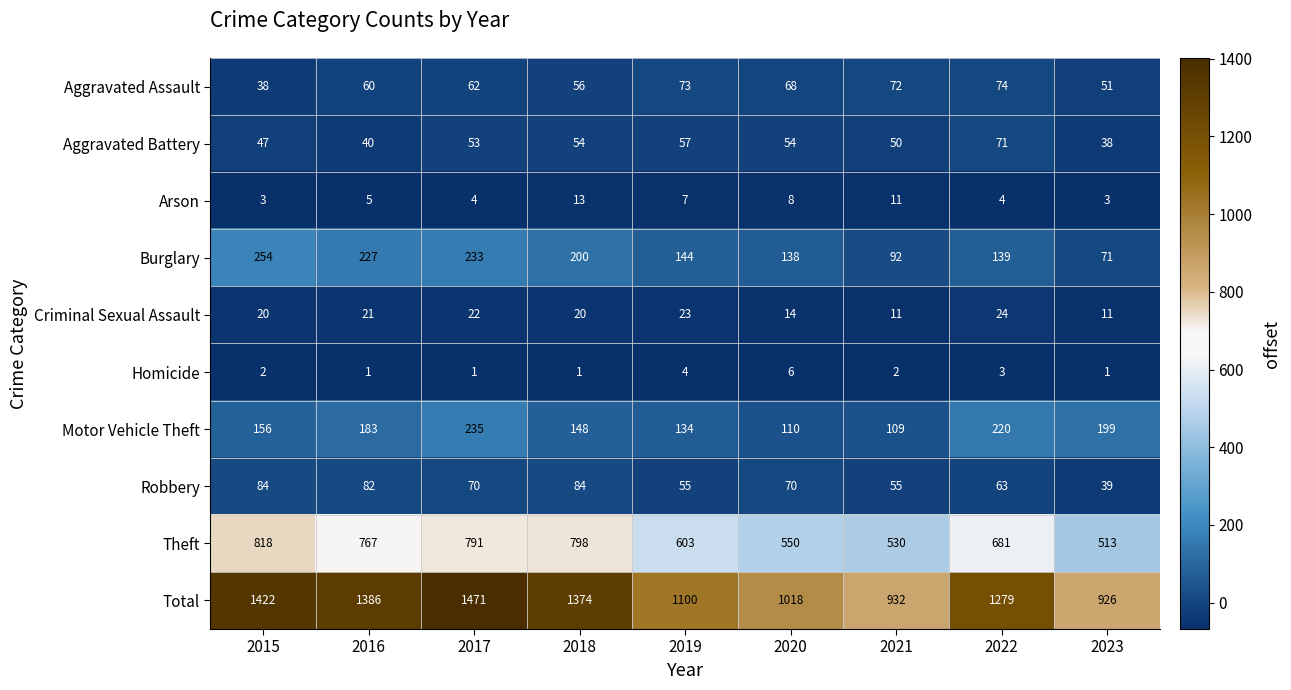

Which label corresponds to the largest value in the chart?

2017